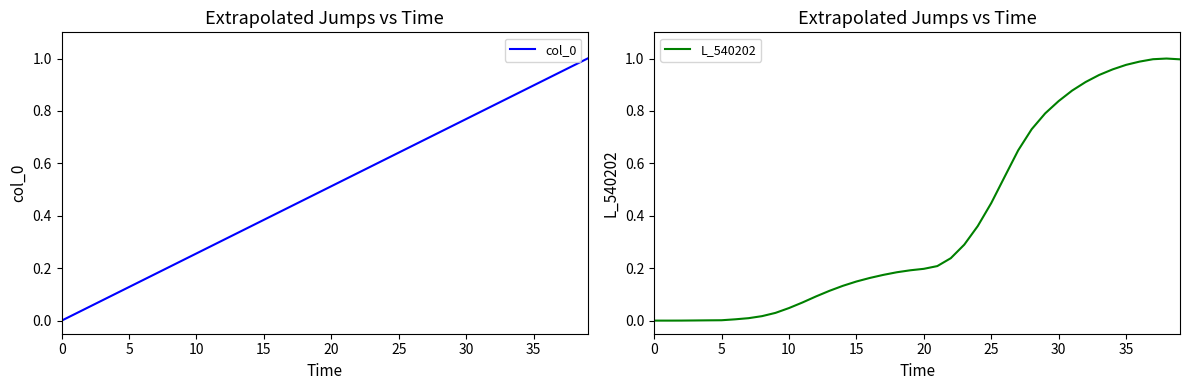

True or false: col_0 has more than 1 points higher than both neighbors.

False